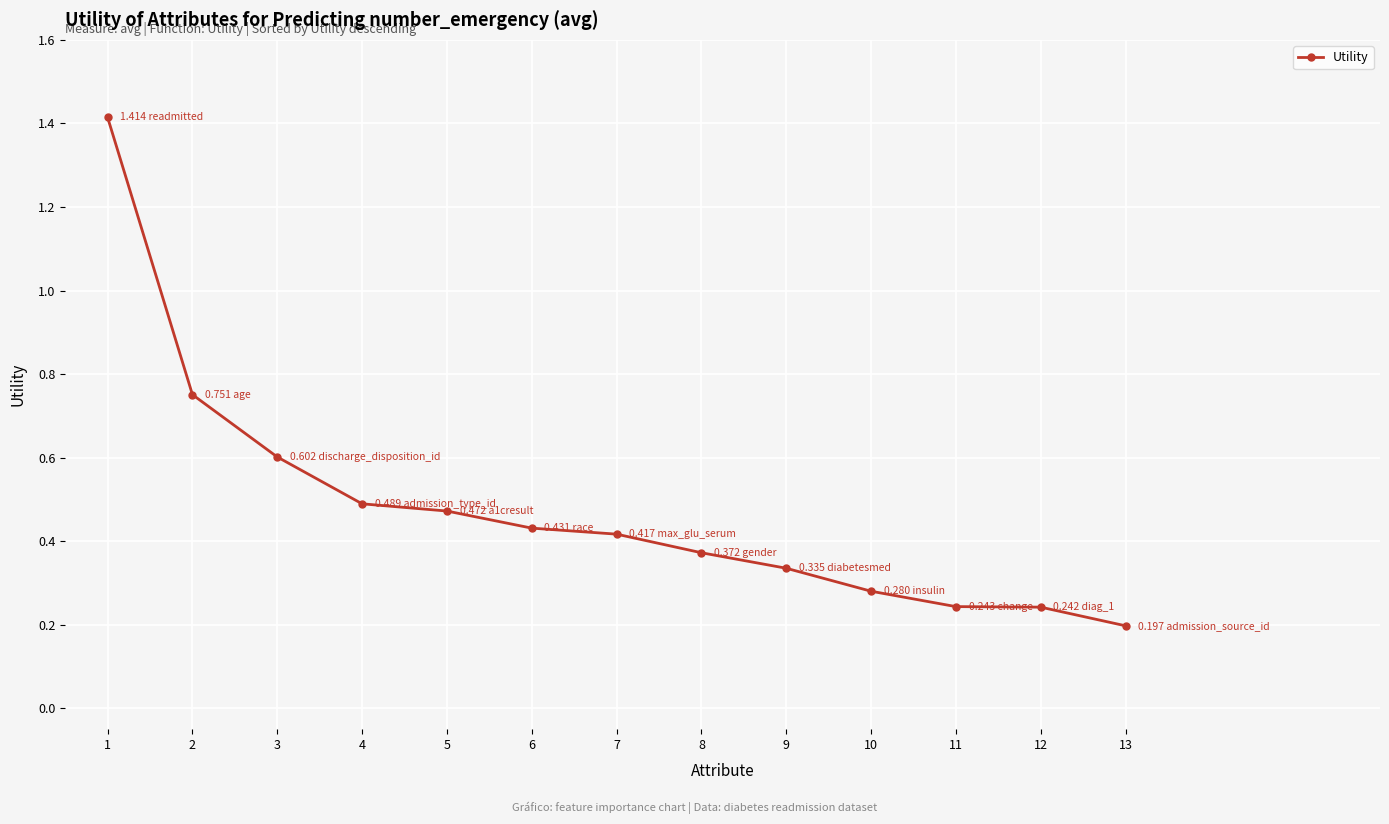

At which label is the value closest to 0?

13